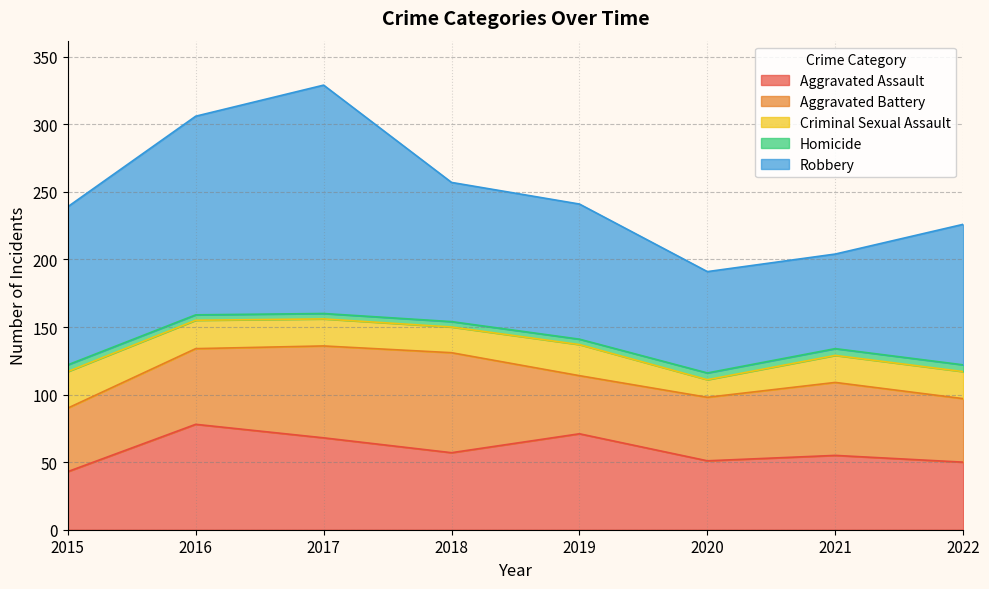

Is it true that Aggravated Assault equals 49 at 2016?

False